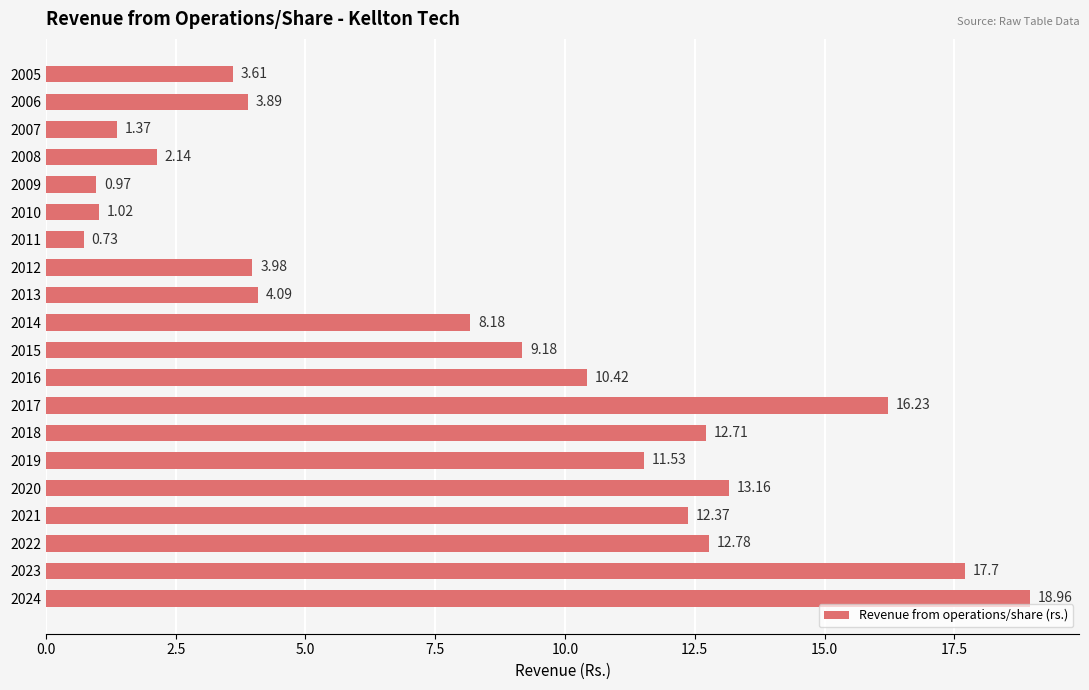

Which category has the highest value across all series?

2024